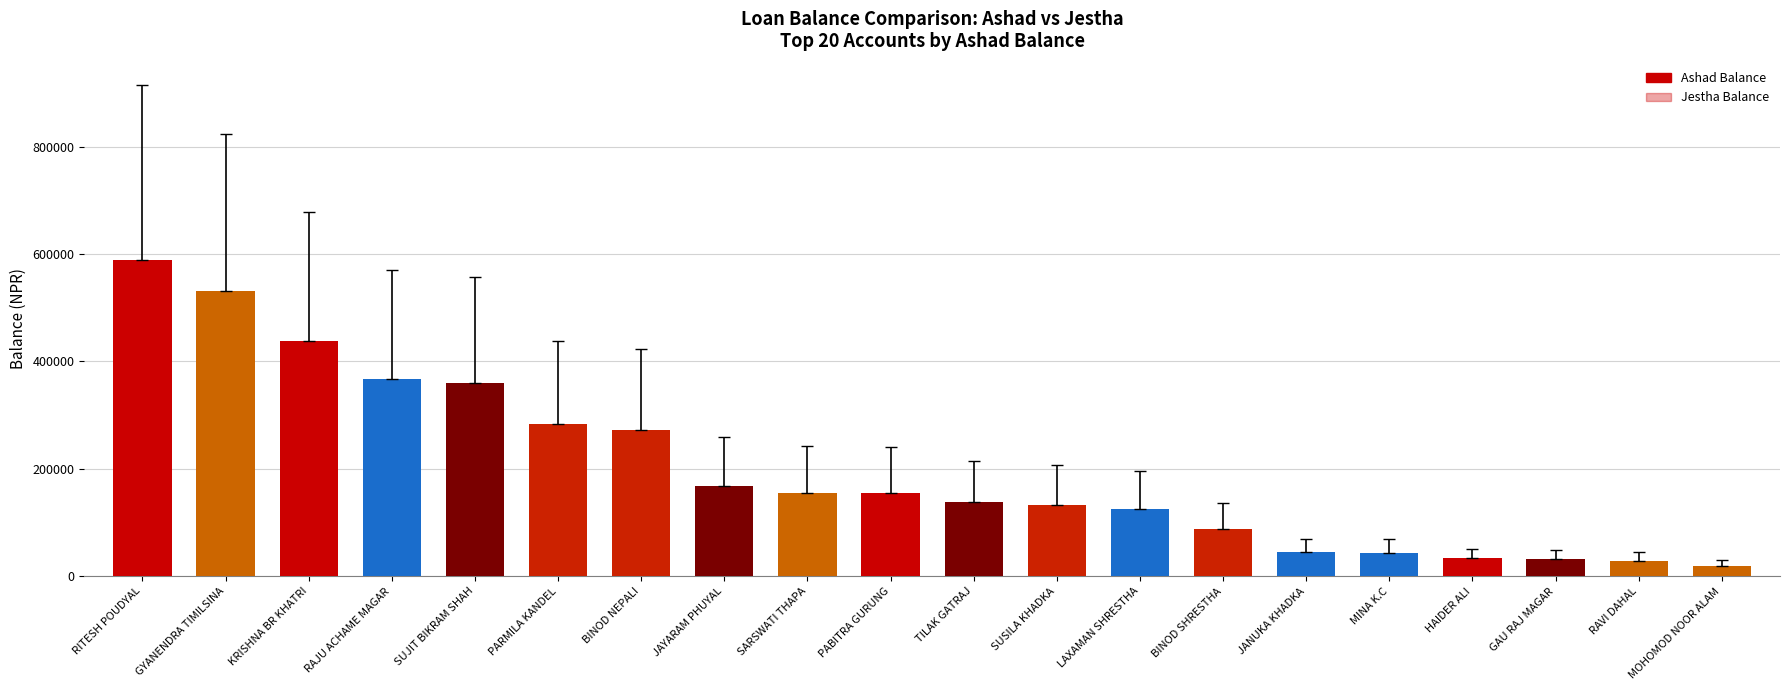

What is the average value of the Ashad Balance series?

200387